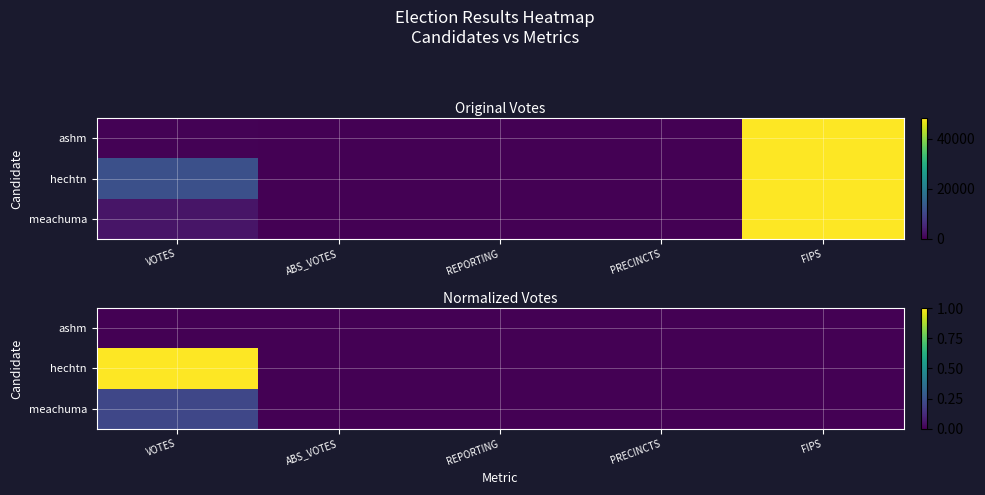

How many meachuma values are between 0 and 1?

5